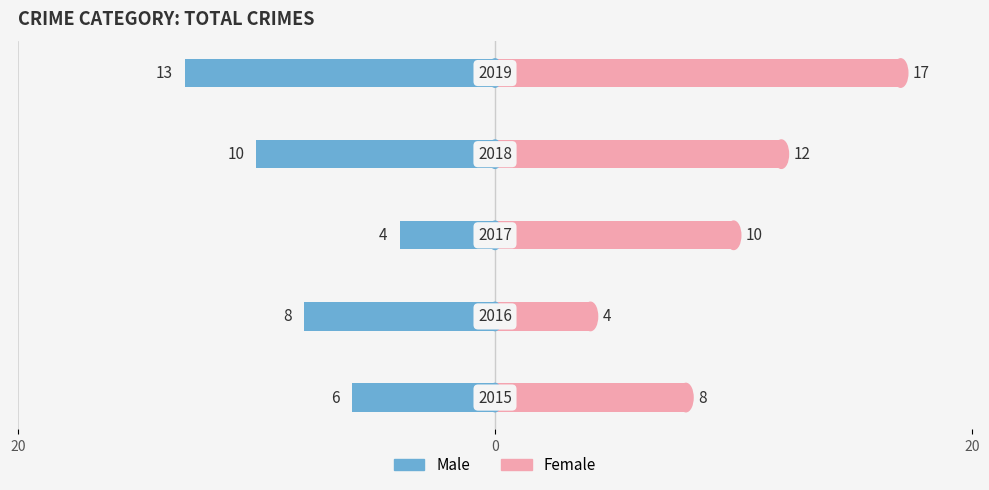

Which series has the largest range (max minus min)?

Female